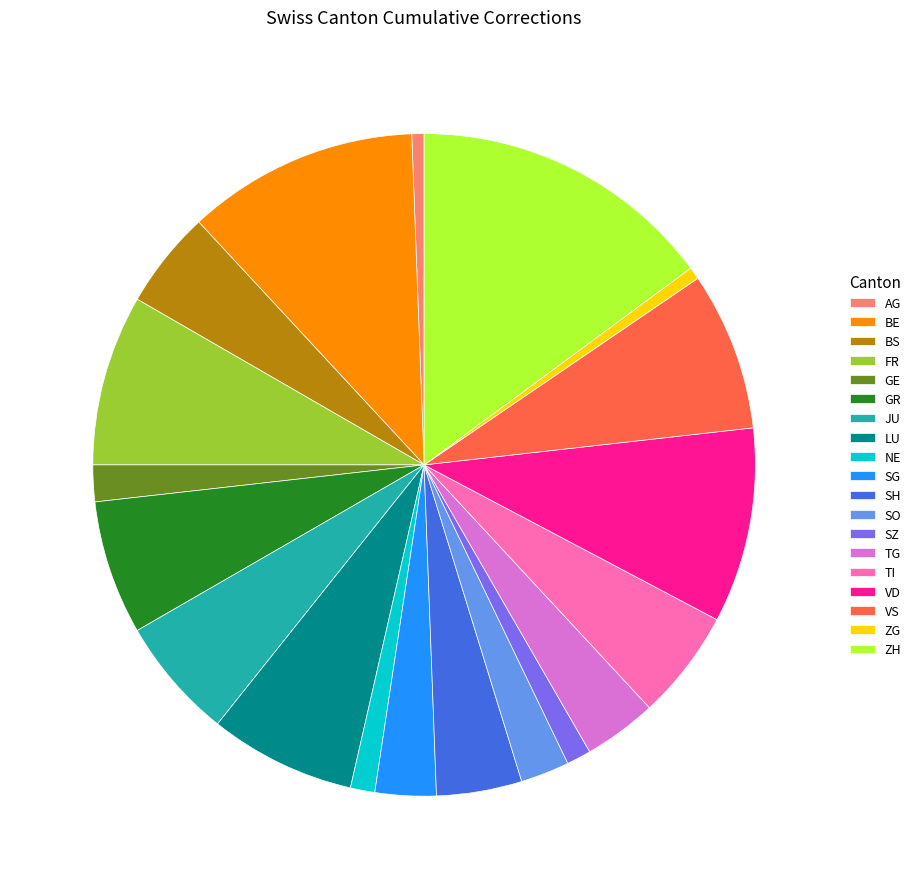

Is it true that TI is 1% of the pie?

False